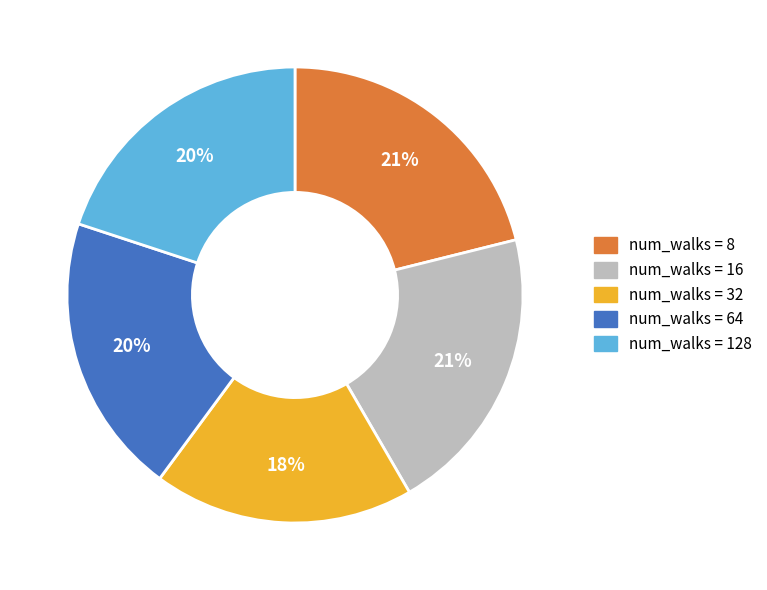

Is num_walks = 128 the majority of the pie?

No